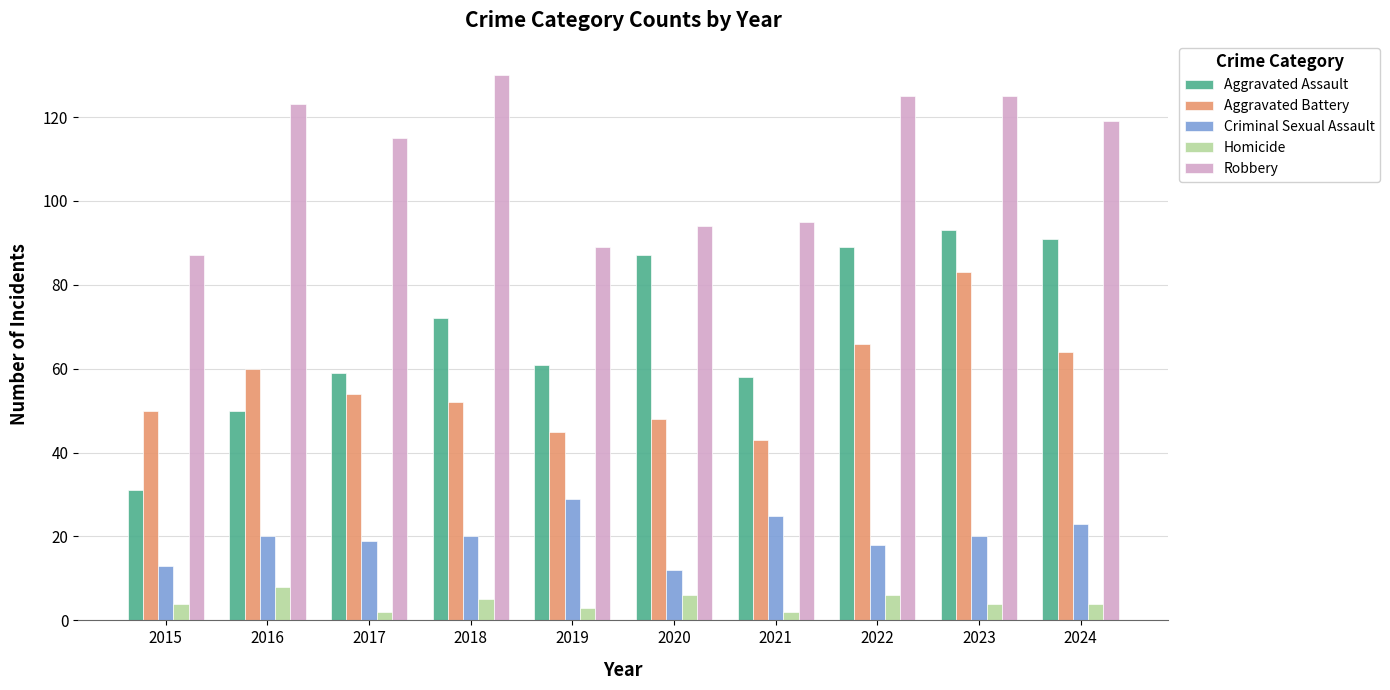

Between 2015 and 2019, which series saw the biggest shift?

Aggravated Assault